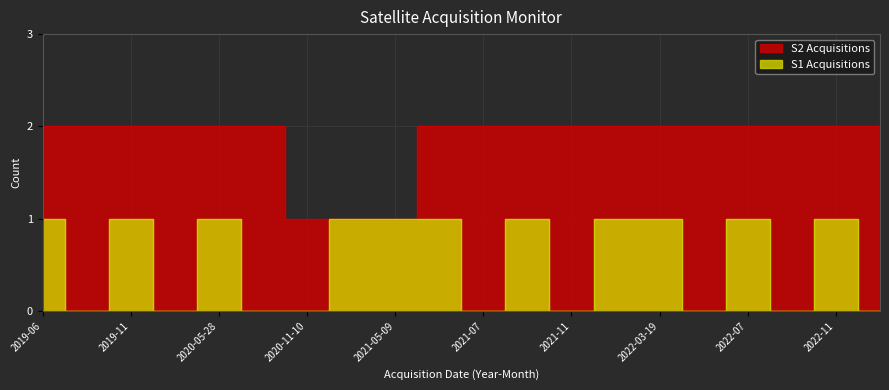

List the series in order of their peak value, lowest first.

S1 Acquisitions, S2 Acquisitions